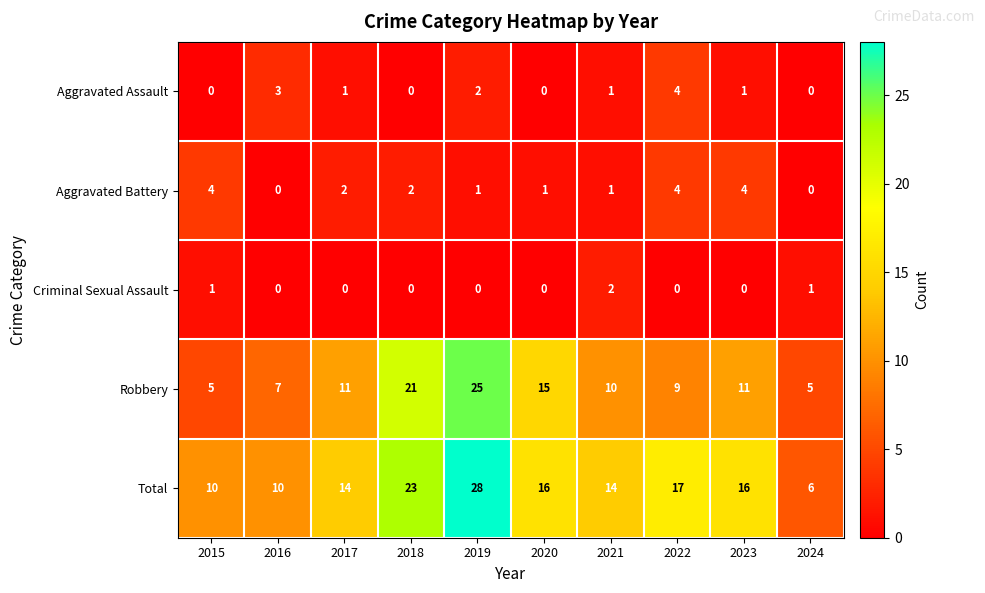

What is the minimum value for Robbery?

5